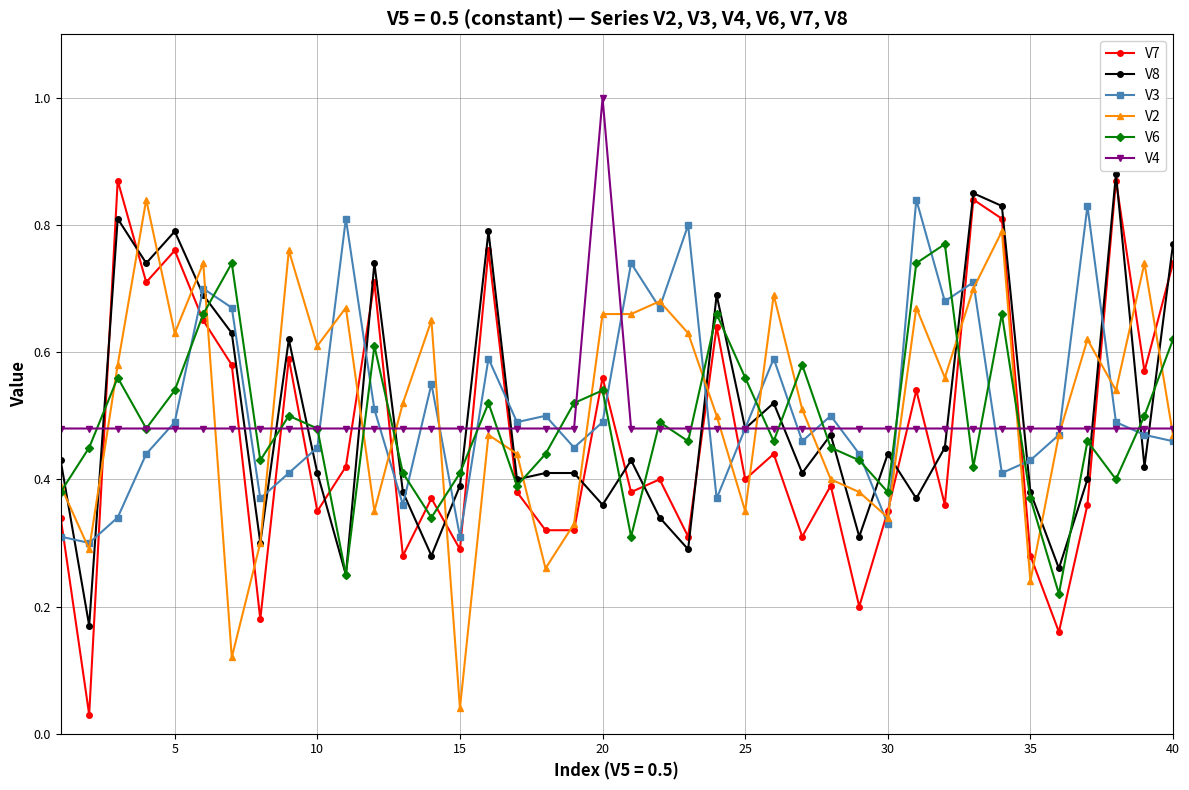

At how many categories does at least one series exceed 0?

40